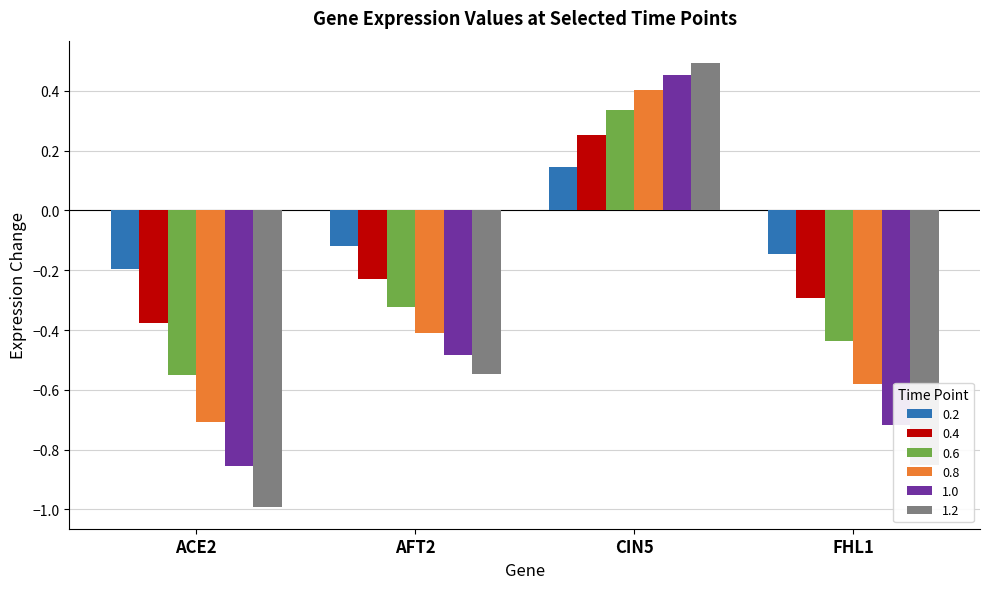

At which label does 1.0 first exceed 0?

CIN5